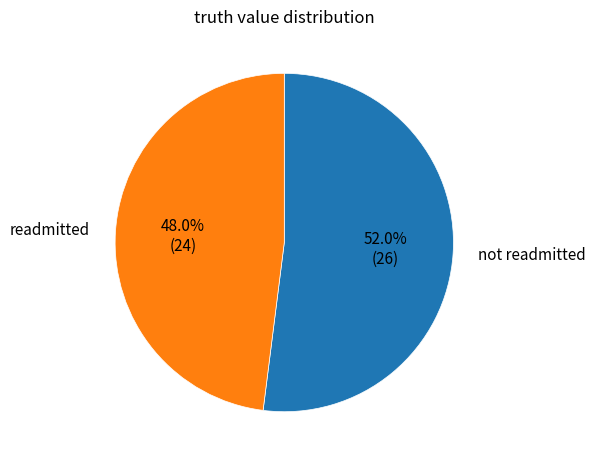

Rank the categories by value from highest to lowest.

not readmitted, readmitted